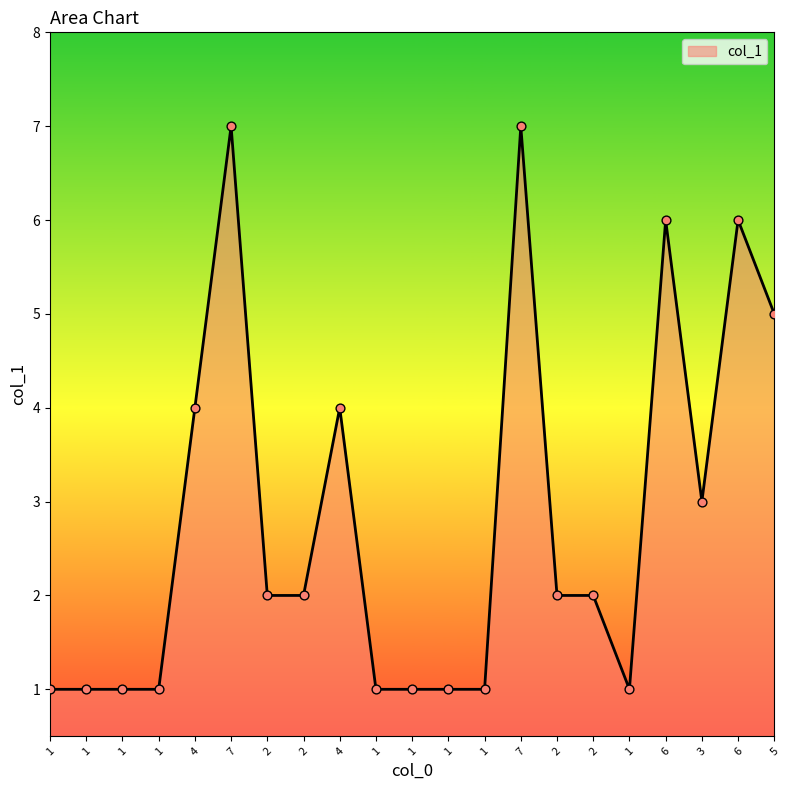

What is the change in value from 1 to 2?

+1